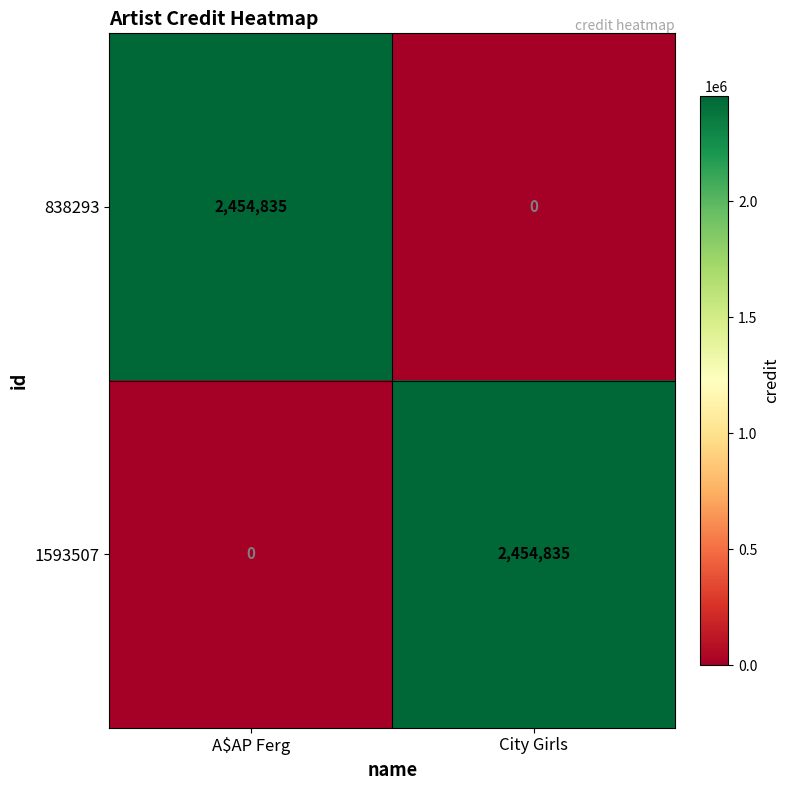

Is it true that 838293 equals 1194775 at City Girls?

False